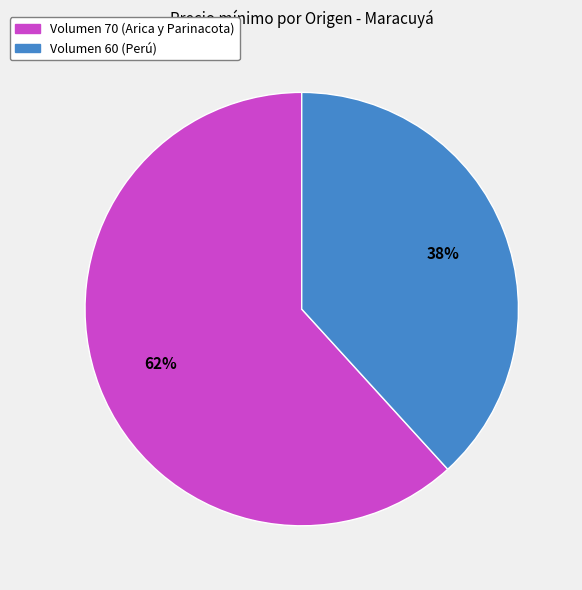

How many segments does this pie chart have?

2